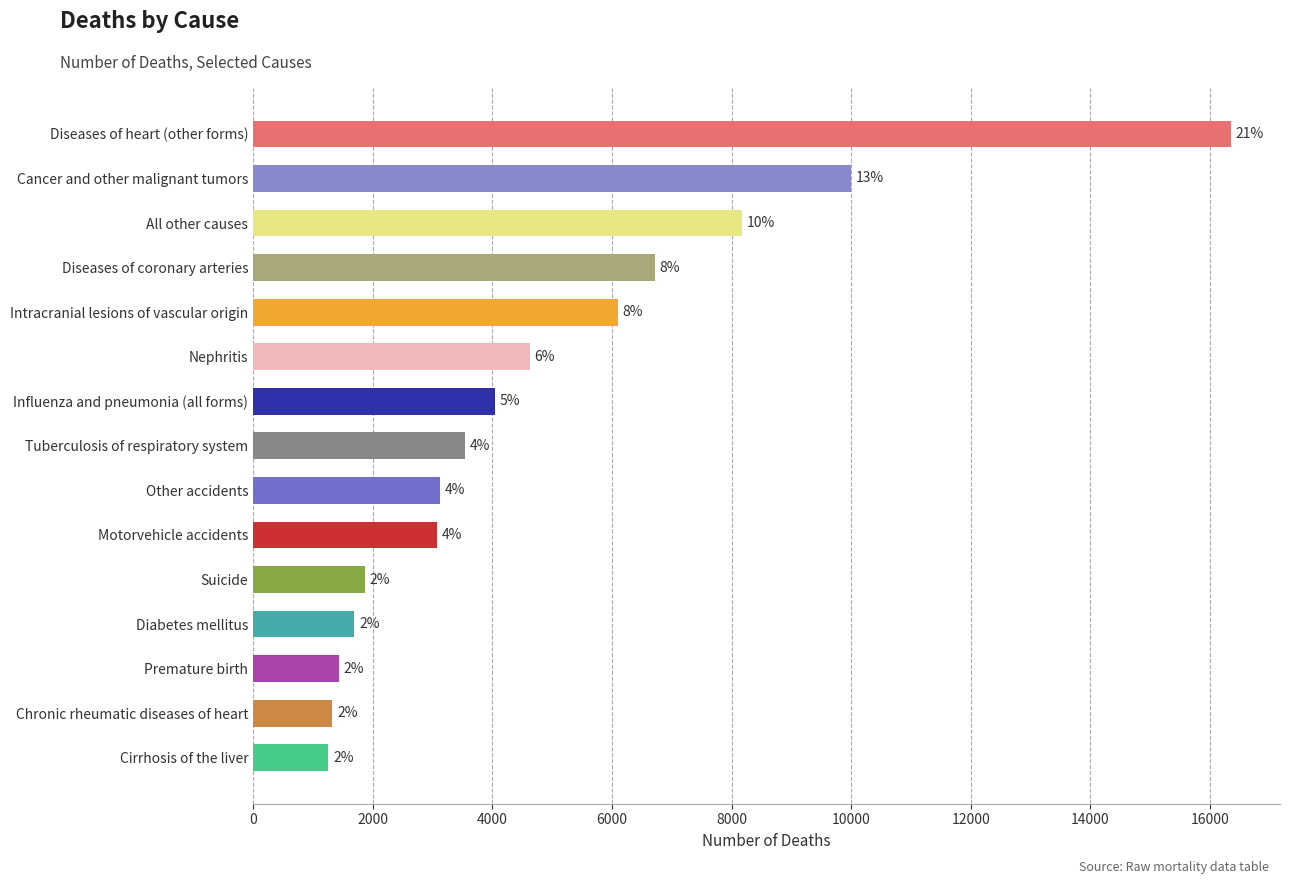

How many bars are there in total?

15